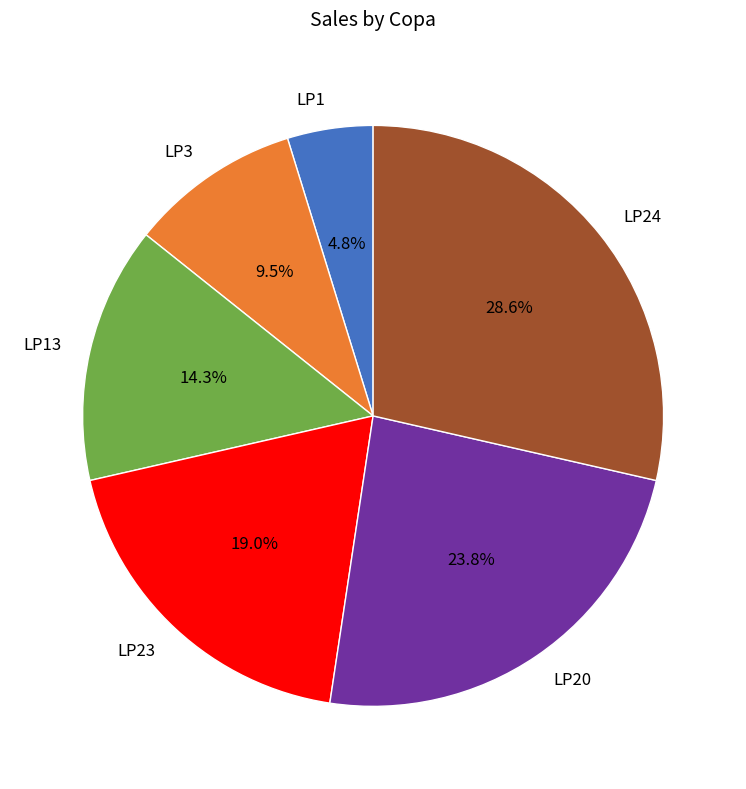

Is the sum of LP24 and LP13 greater than half?

No